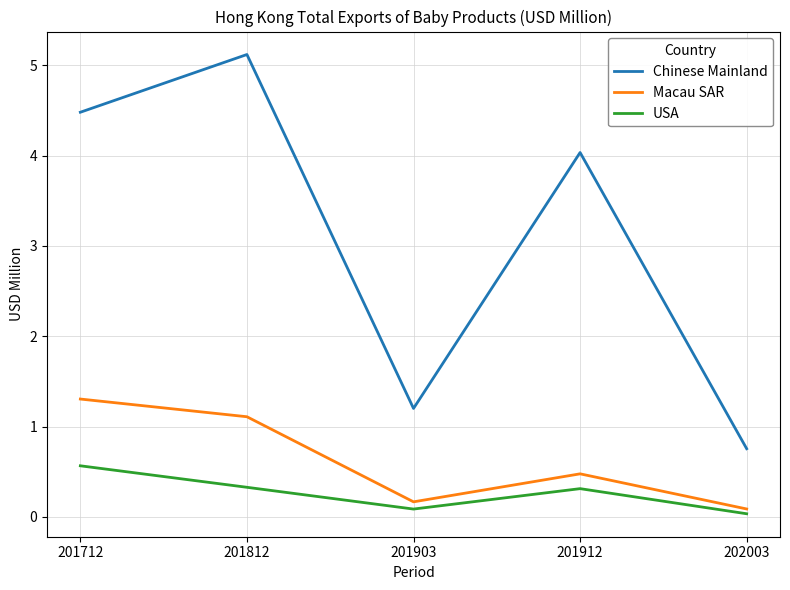

What is the sum of the Macau SAR values at 202003 and 201912?

0.6